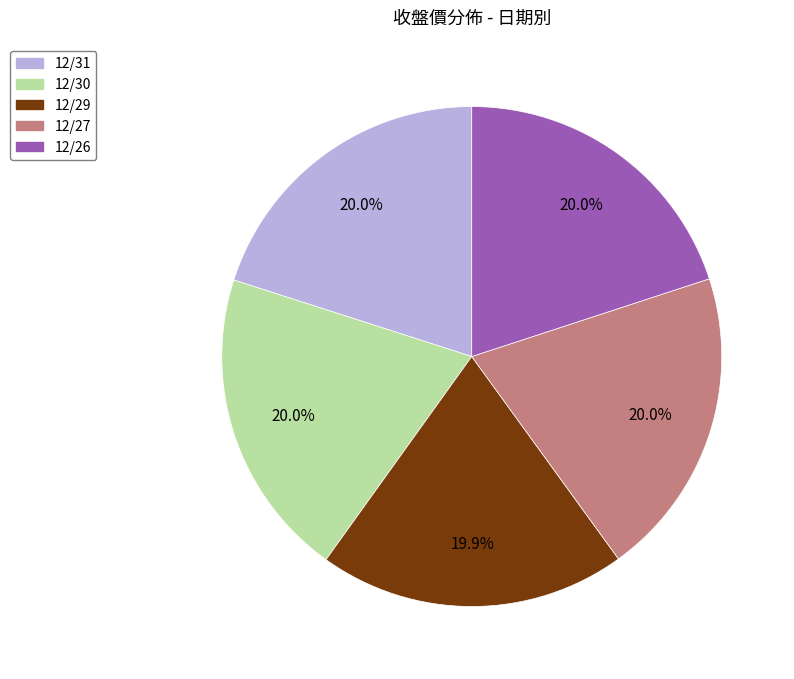

To the nearest percent, what percentage of the pie is 12/30?

20%